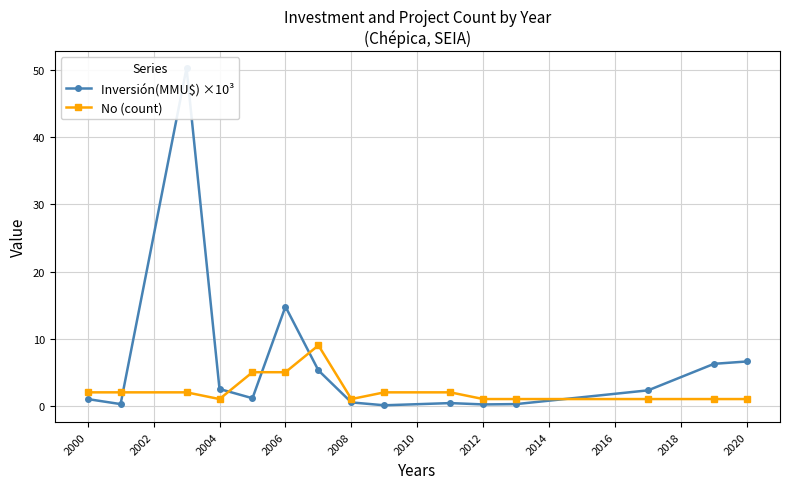

True or false: Inversión(MMU$) ×10³ and No (count) cross at least once.

True